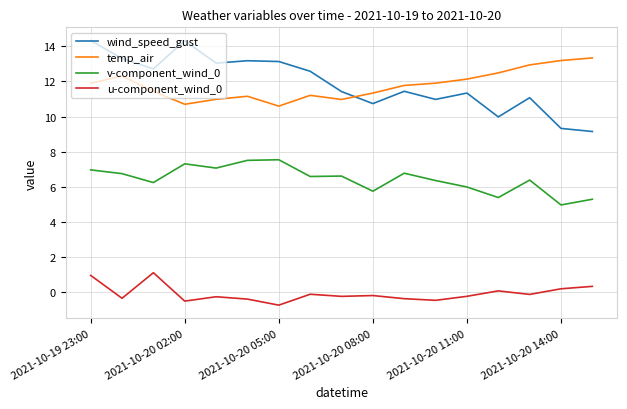

Which series has the largest range (max minus min)?

wind_speed_gust